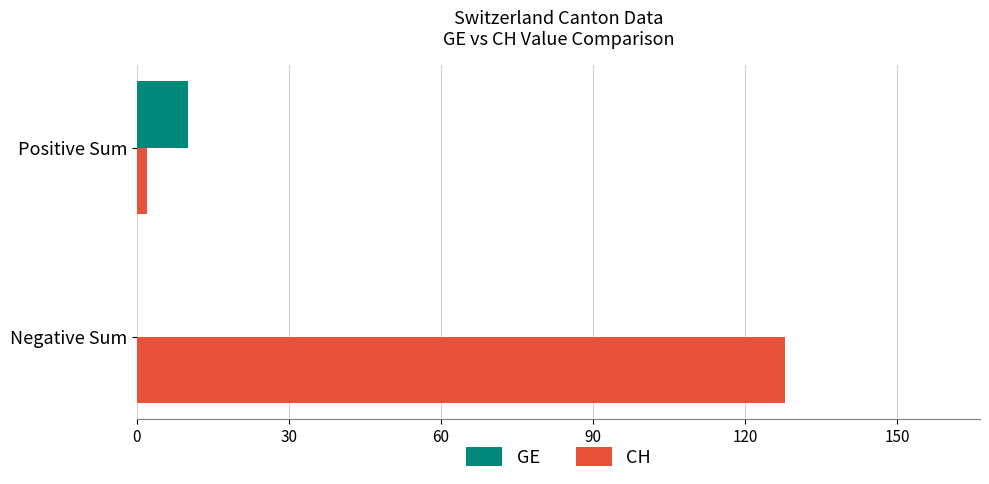

What is the sum of all CH values?

130